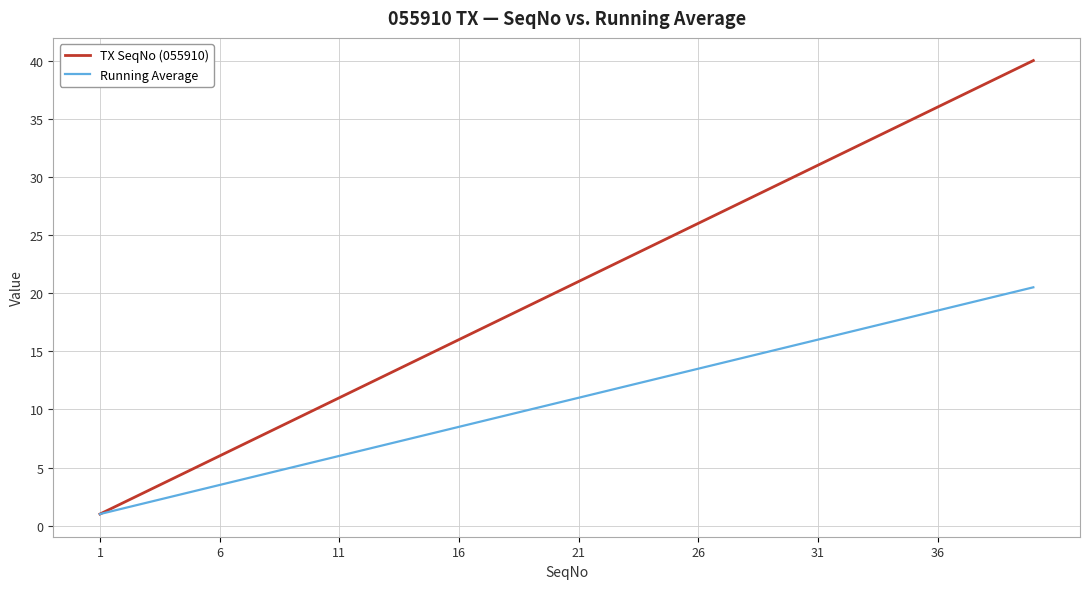

Which series has the widest spread of values?

TX SeqNo (055910)